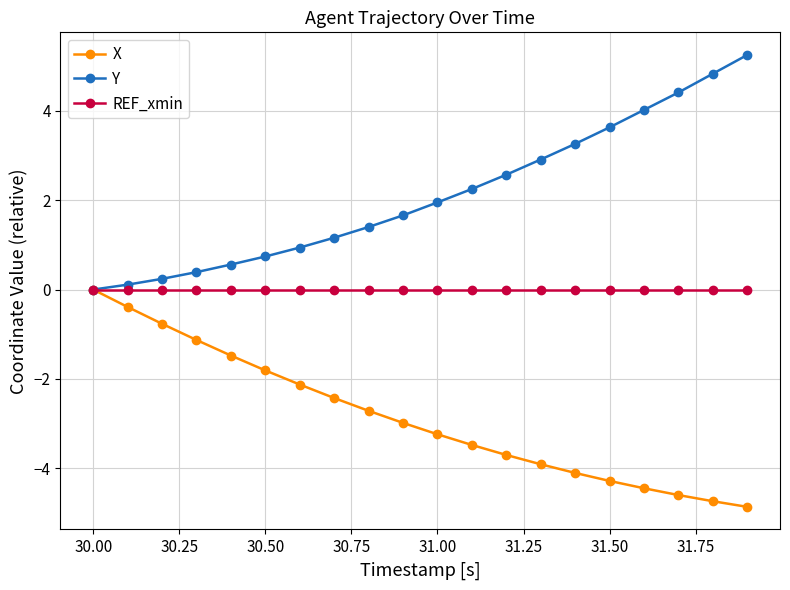

How many values in the X series exceed -2?

6